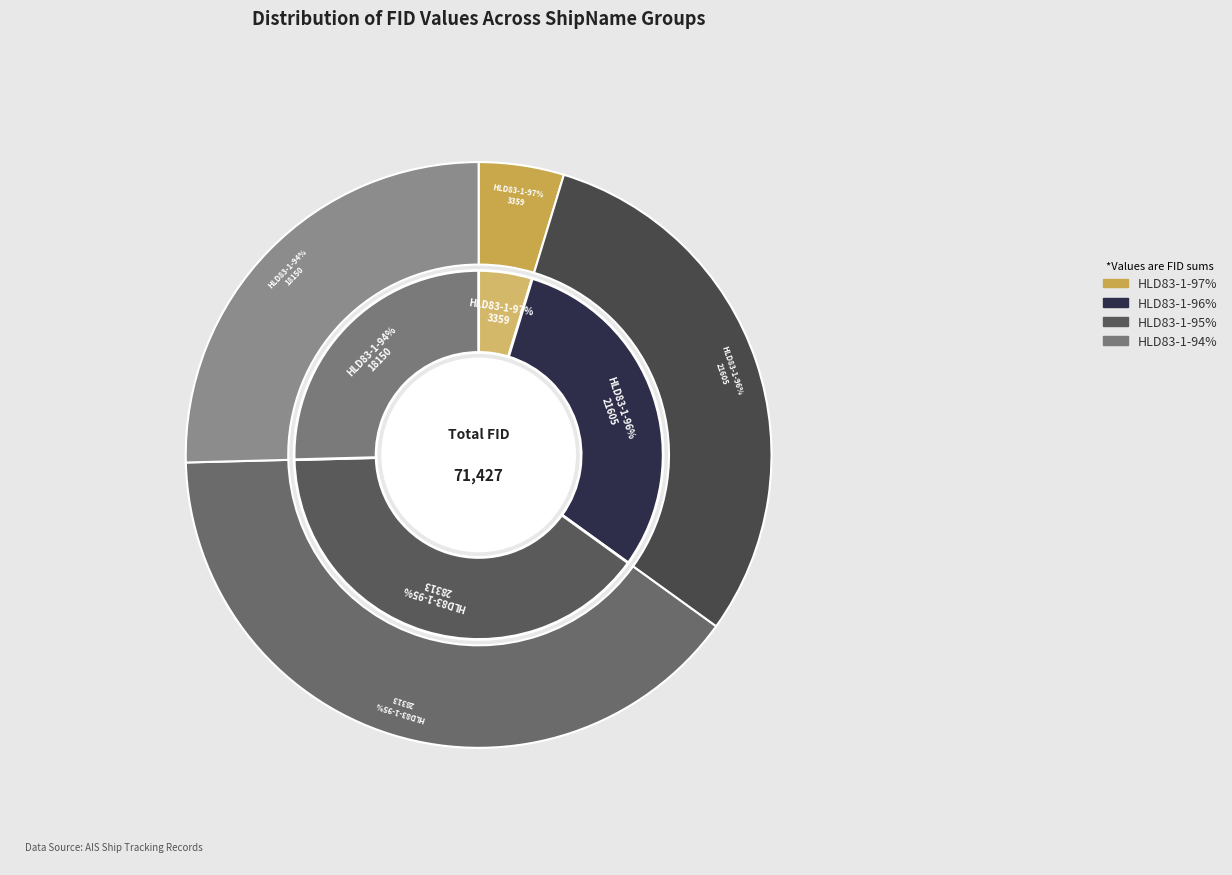

Is HLD83-1-95% the majority of the pie?

No